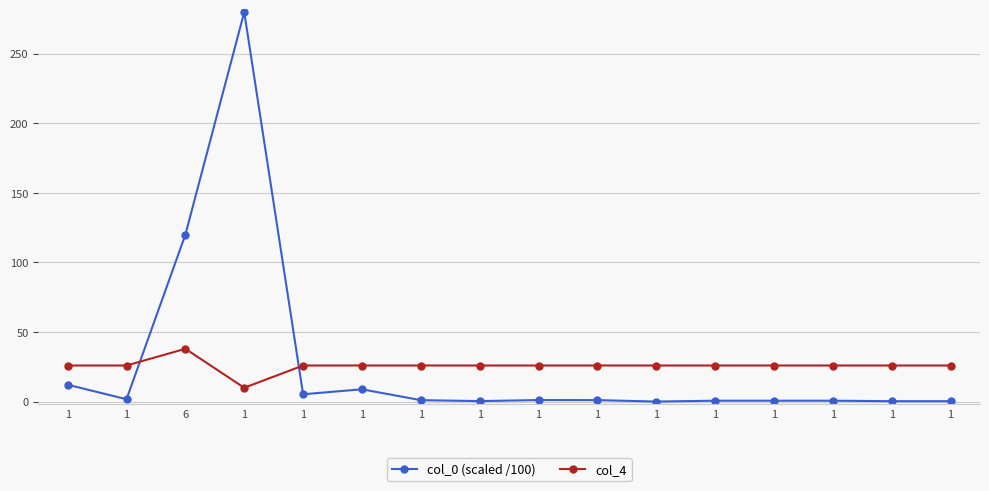

List the series in order of their overall mean, lowest first.

col_4, col_0 (scaled /100)